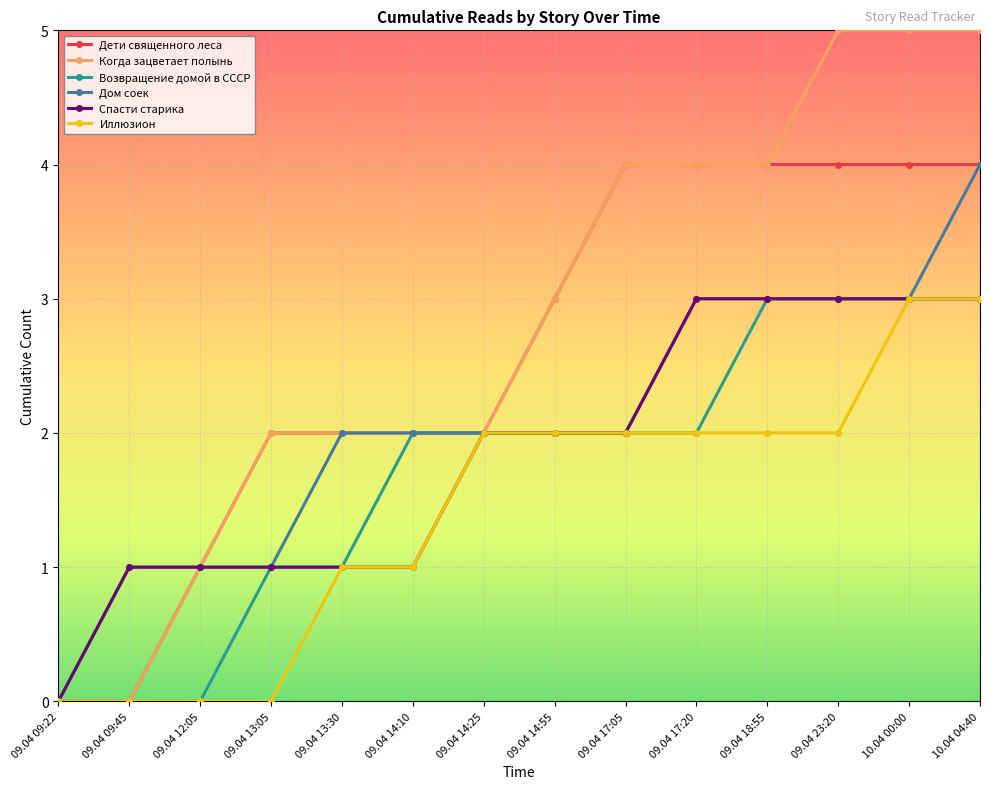

What is the greatest value displayed?

5